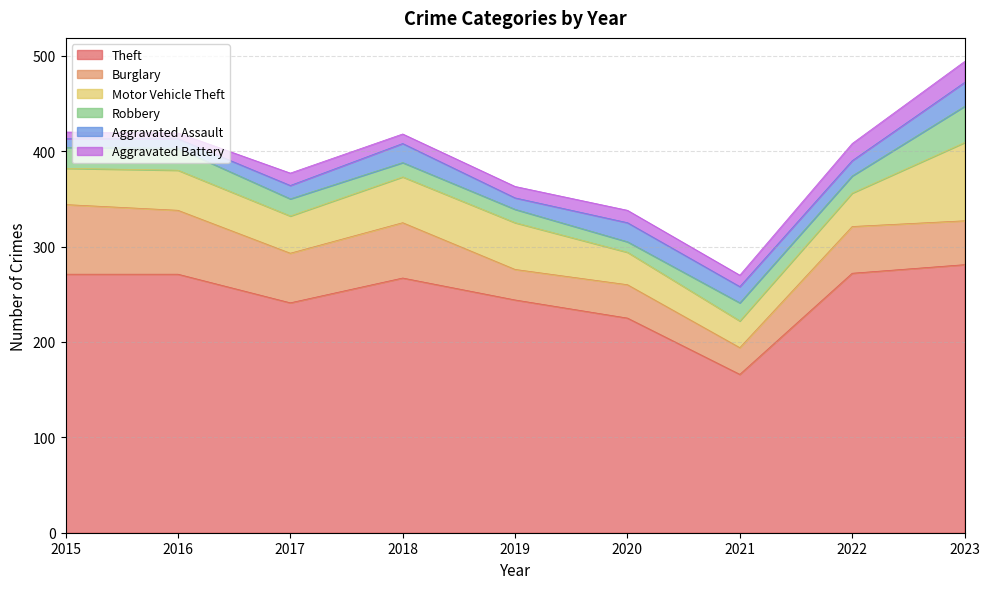

True or false: Burglary has more than 1 interior local peaks.

True